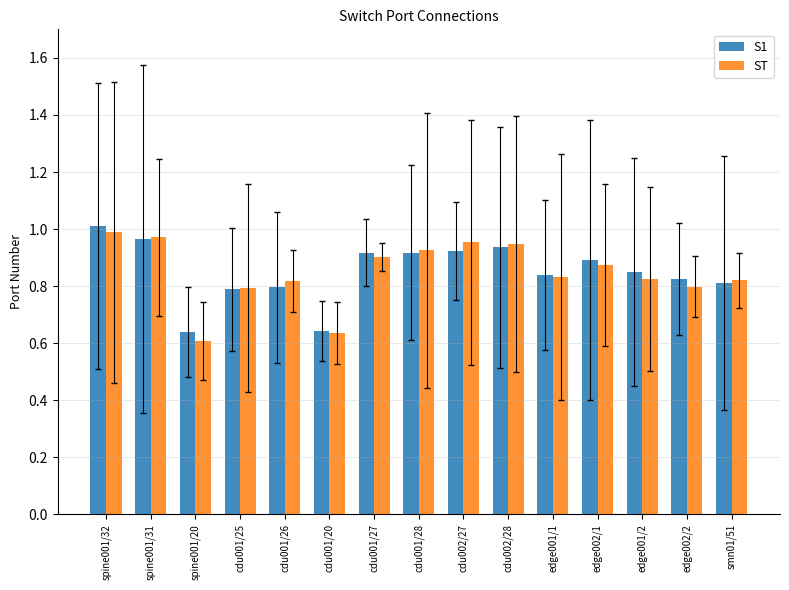

Which category has the highest value across all series?

spine001/32